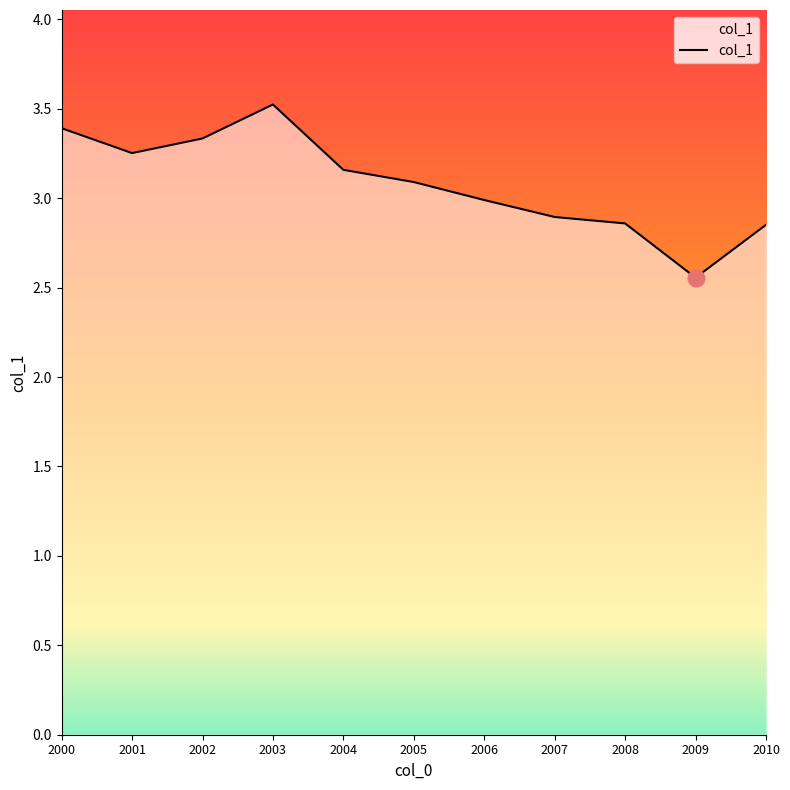

Does the chart have visible grid lines?

No